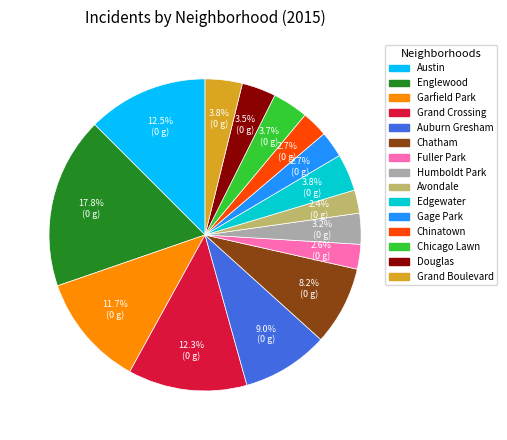

Count the number of slices in the pie.

15